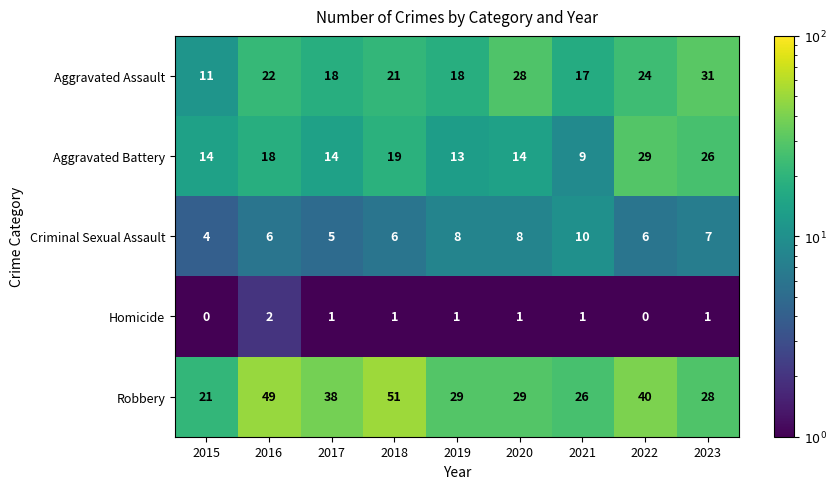

What is the total value across all series at 2021?

63